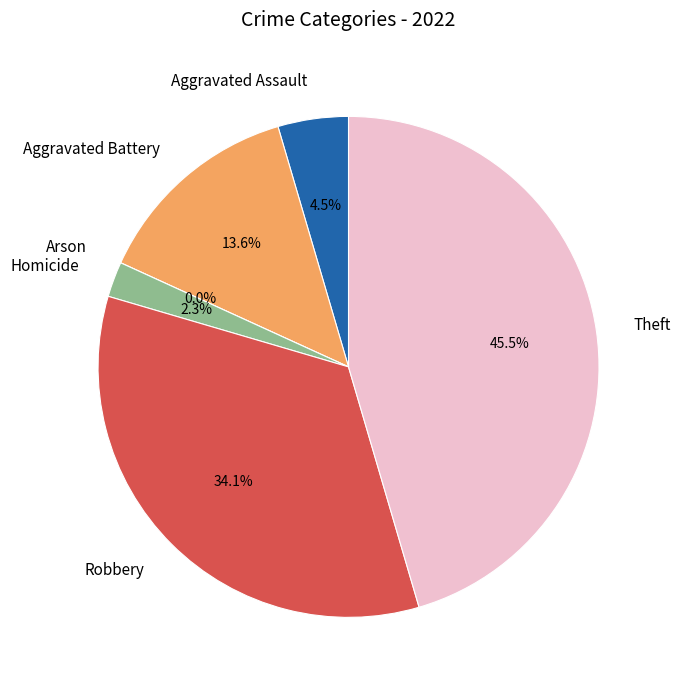

How many segments does this pie chart have?

6